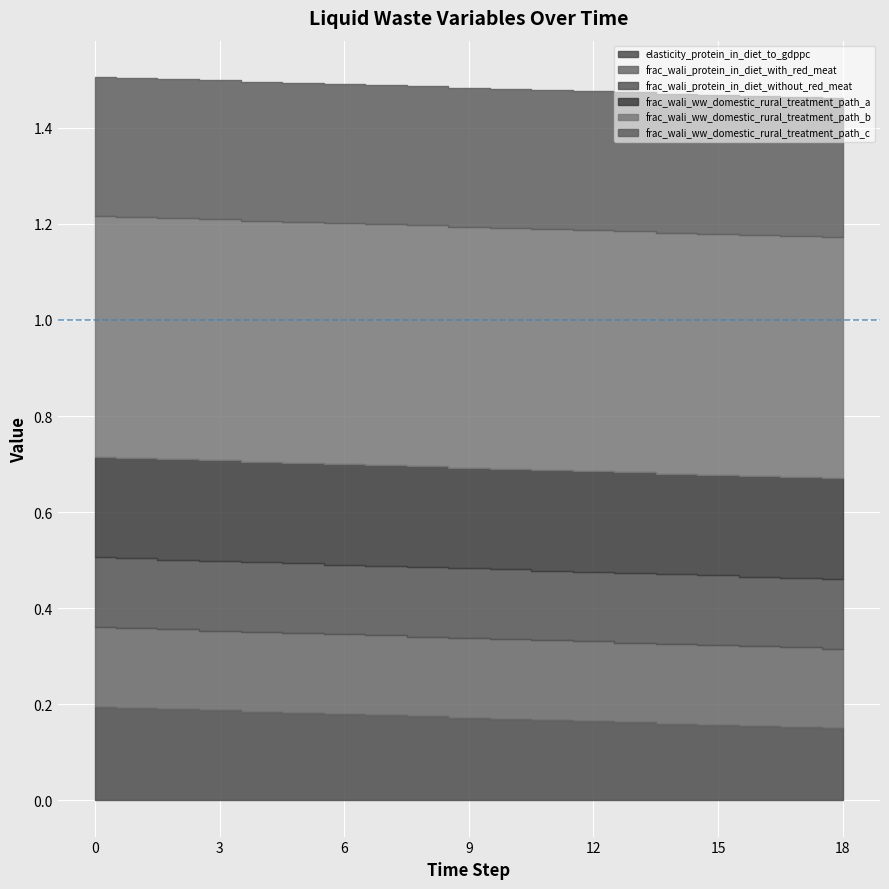

True or false: frac_wali_protein_in_diet_with_red_meat has more than 0 points higher than both neighbors.

False